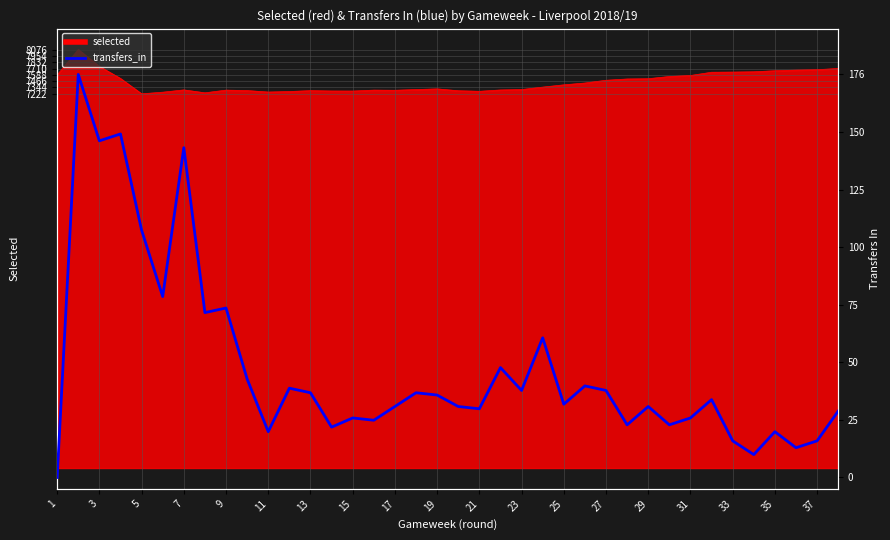

The value at 27 is 38. True or false?

True